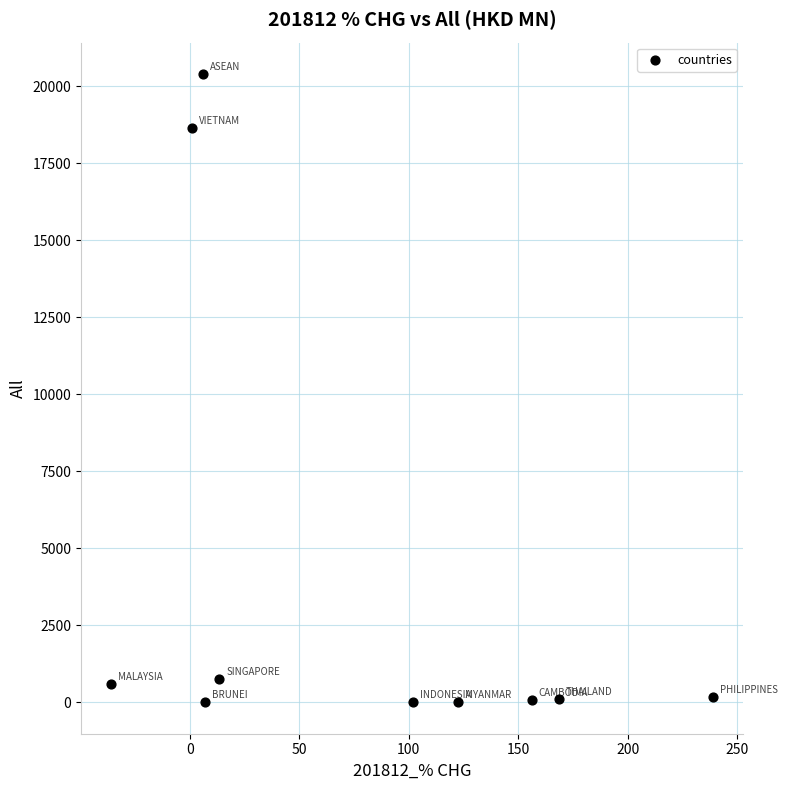

What Y value in the scatter plot is closest to 10196?

18631.8